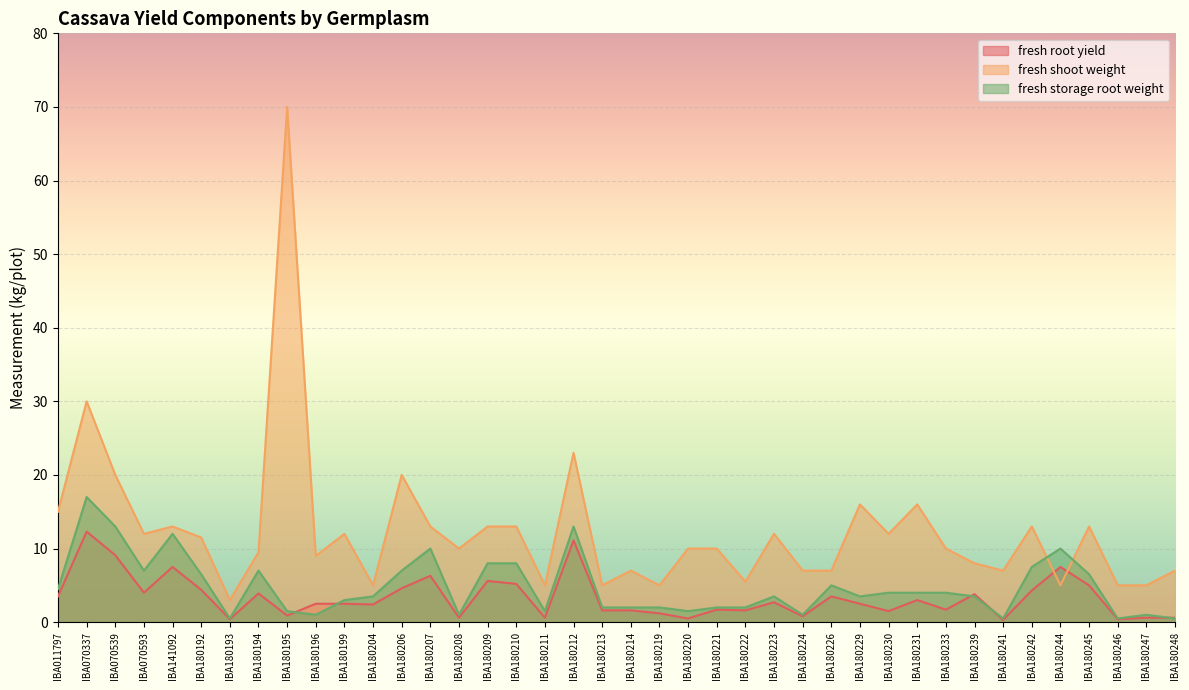

Where is fresh shoot weight nearest to the value 36?

IBA070337